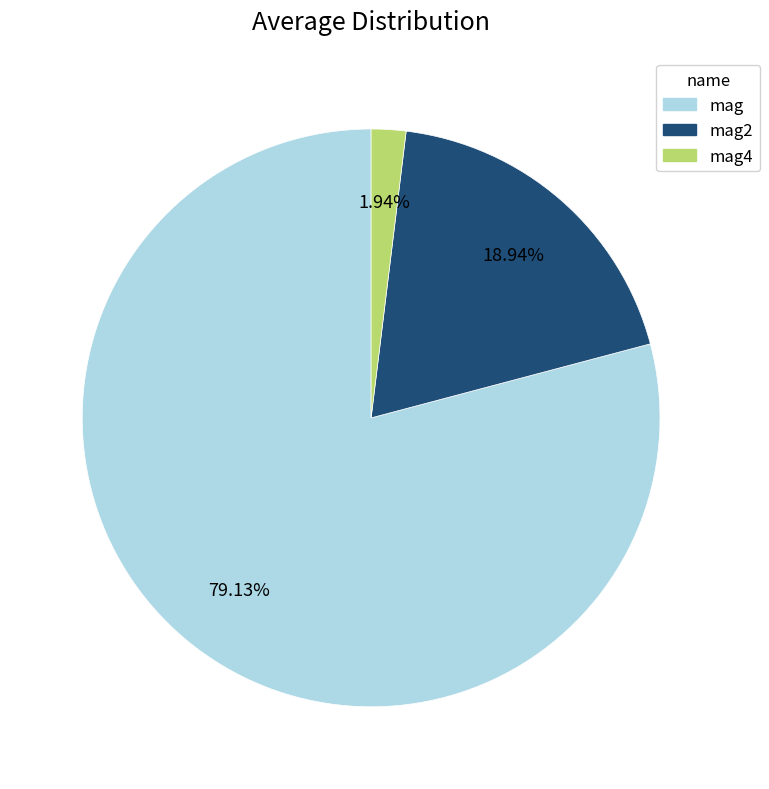

Is there any slice that represents more than half of the pie?

Yes